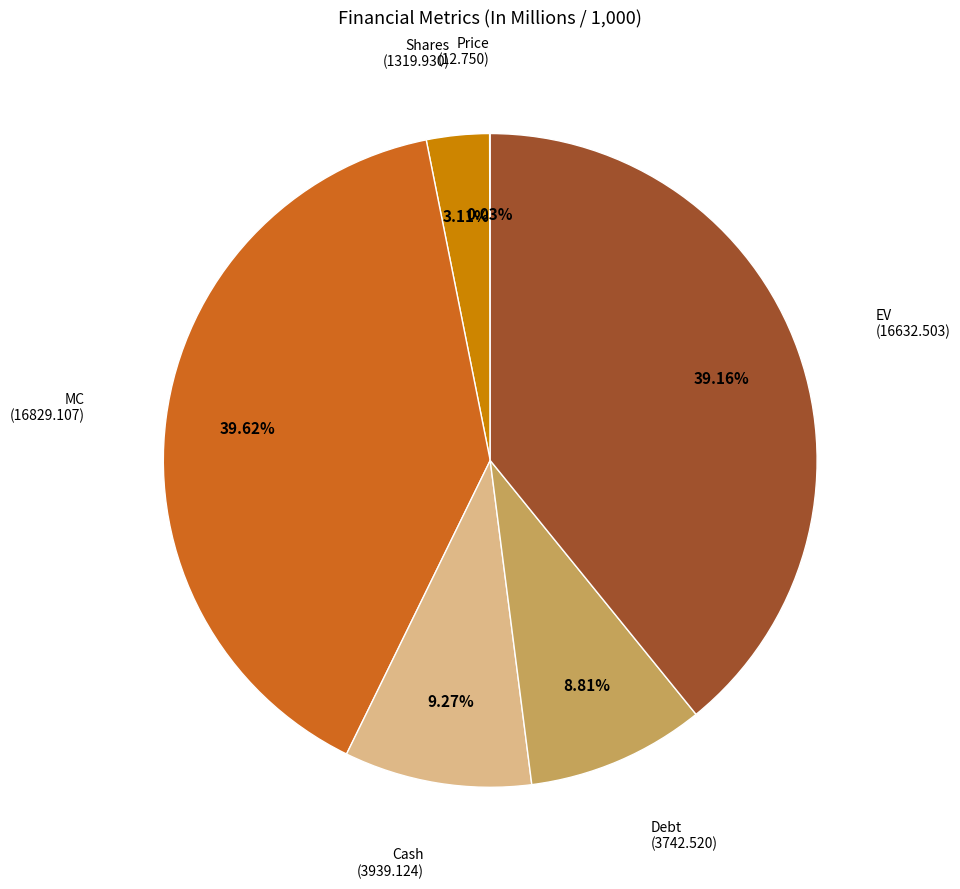

Rank the categories by value from lowest to highest.

Price, Shares, Debt, Cash, EV, MC